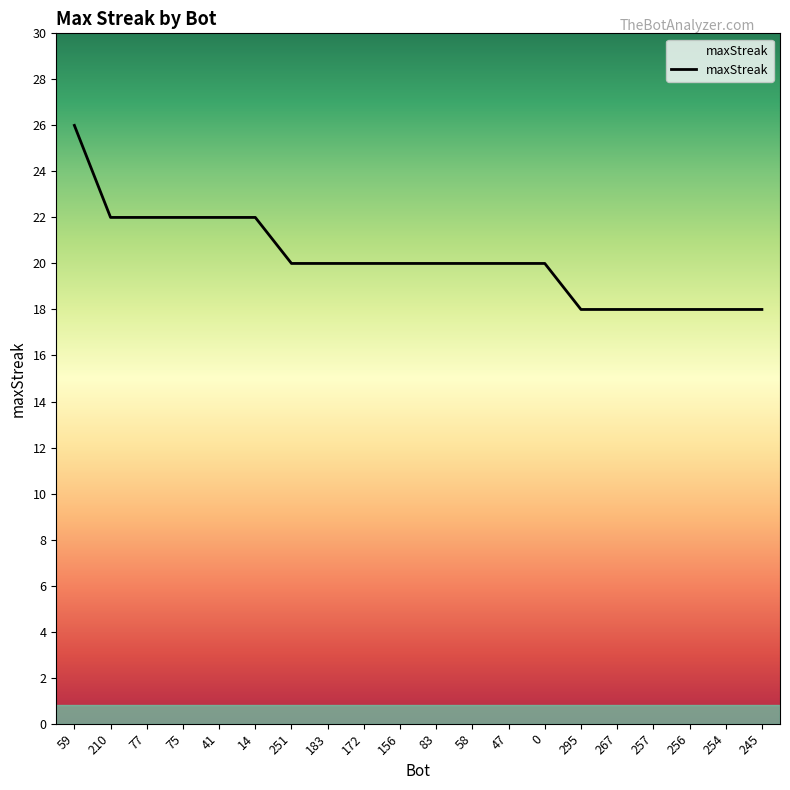

Does the chart have visible grid lines?

No